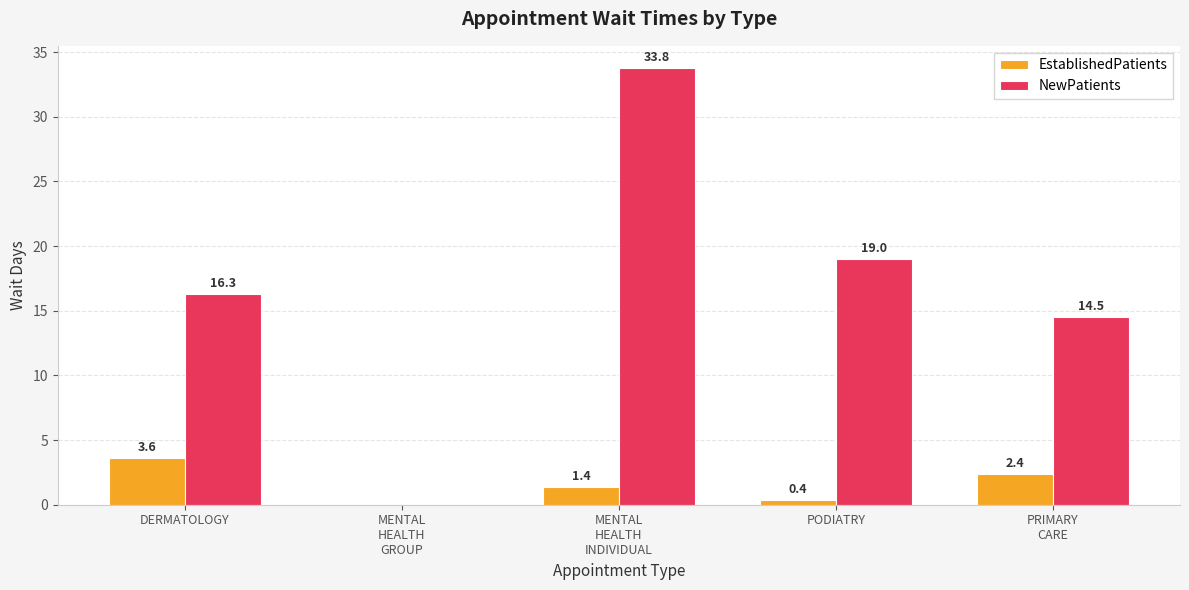

What is the difference between the NewPatients values at PRIMARY
CARE and DERMATOLOGY?

1.8